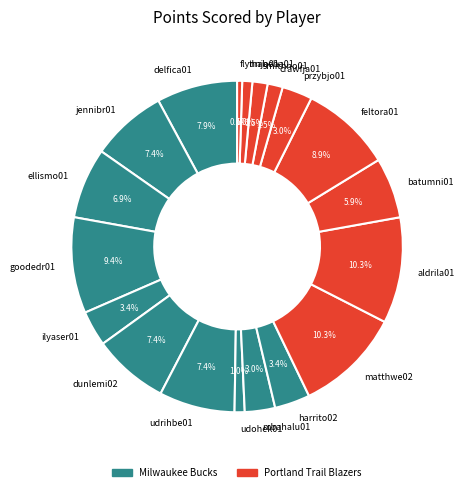

The jennibr01 slice represents 7% of the pie. True or false?

True